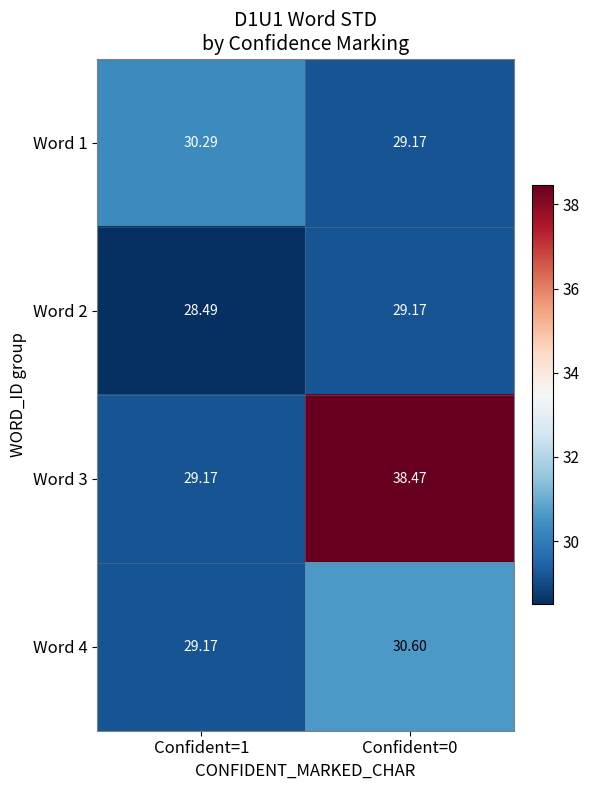

Is the value of Word 4 at Confident=1 greater than the value of Word 1 at Confident=1?

No